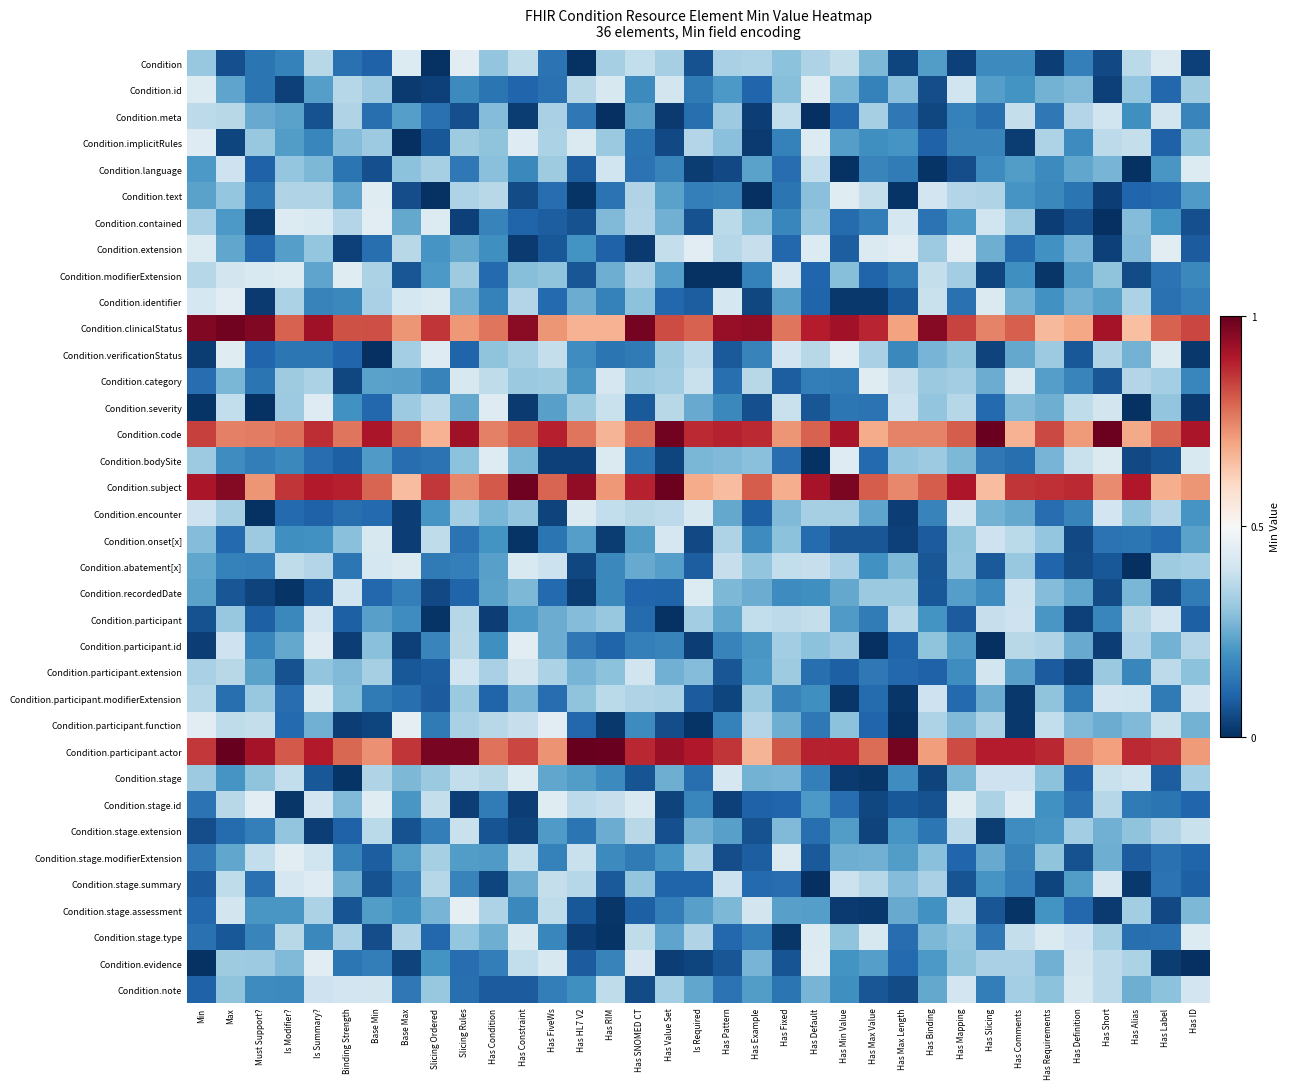

What is the spread (max minus min) of values at Has Min Value?

1.0